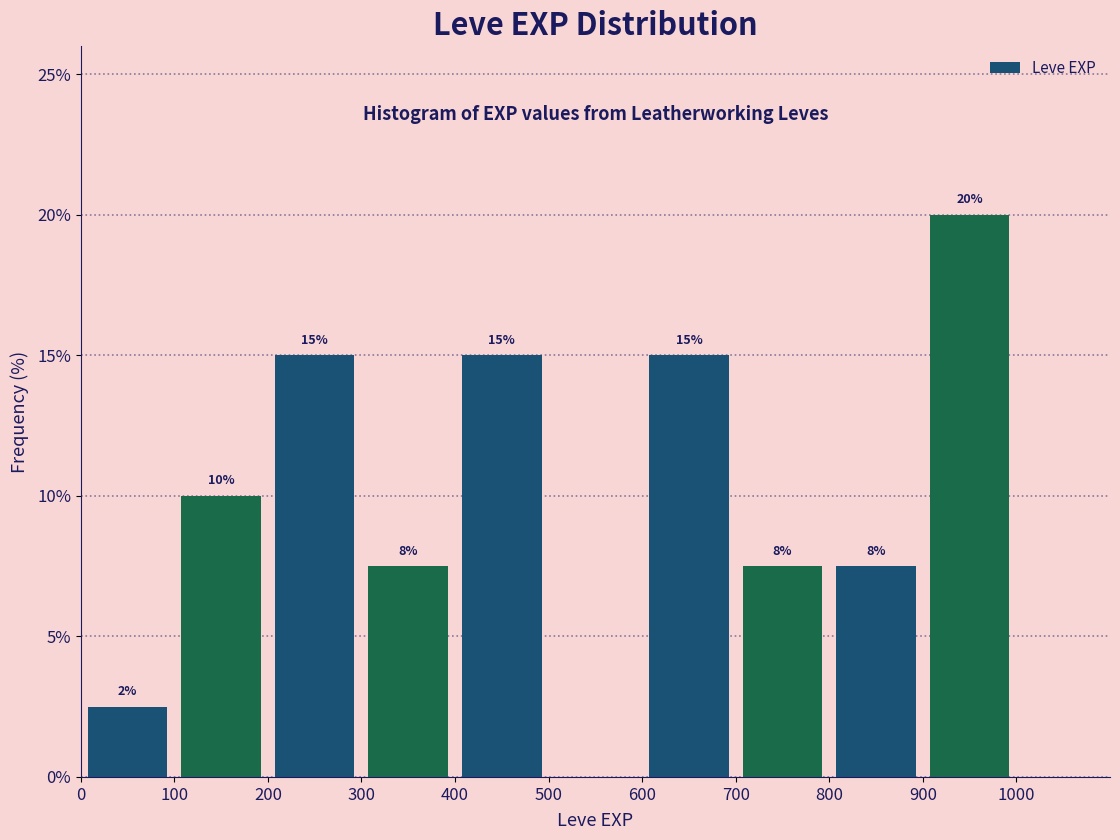

Over which range of the x-axis is the bar tallest?

900 to 1000